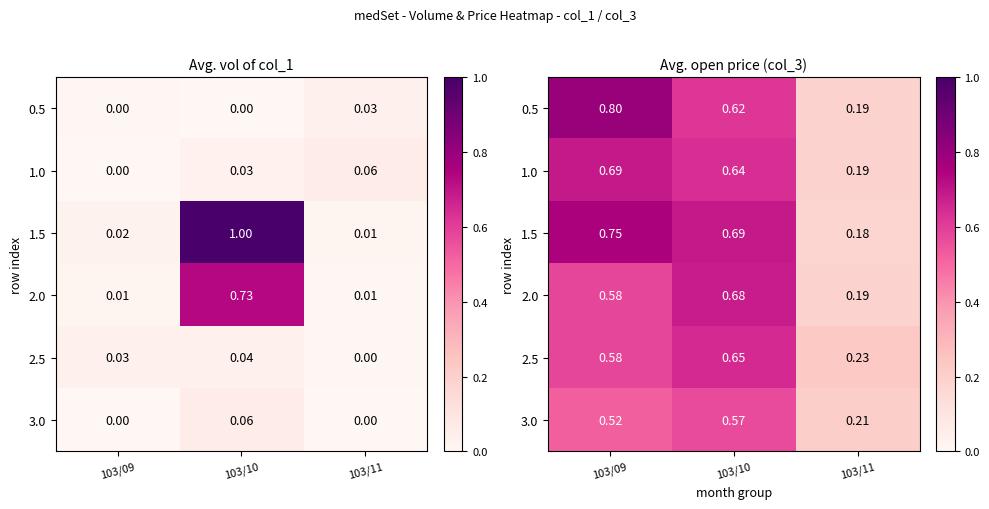

Between 103/11 and 103/09, which is larger?

103/09